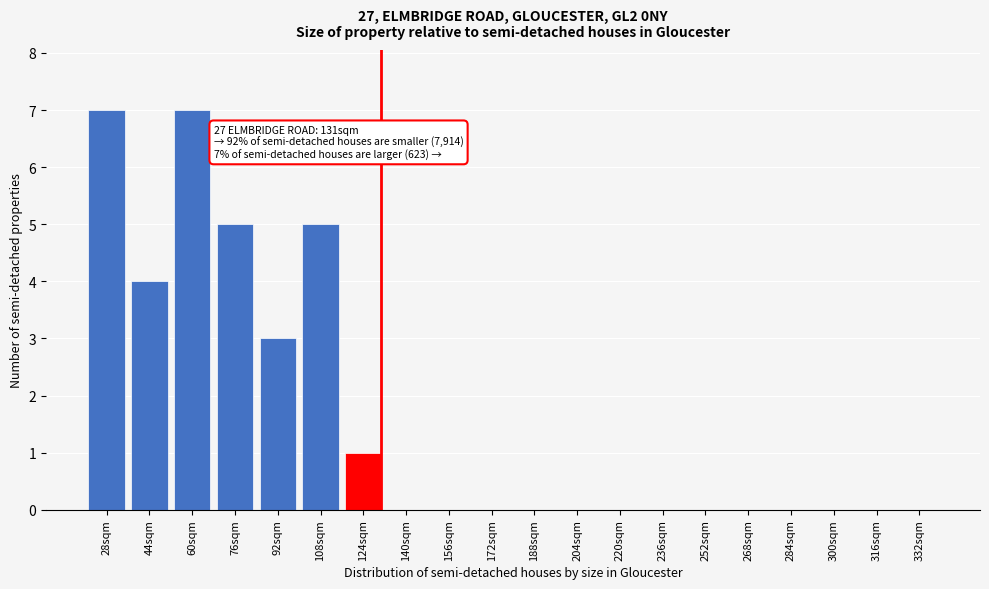

Reading right to left, transcribe all the data shown in this chart.

332sqm=0	316sqm=0	300sqm=0	284sqm=0	268sqm=0	252sqm=0	236sqm=0	220sqm=0	204sqm=0	188sqm=0	172sqm=0	156sqm=0	140sqm=0	124sqm=1	108sqm=5	92sqm=3	76sqm=5	60sqm=7	44sqm=4	28sqm=7